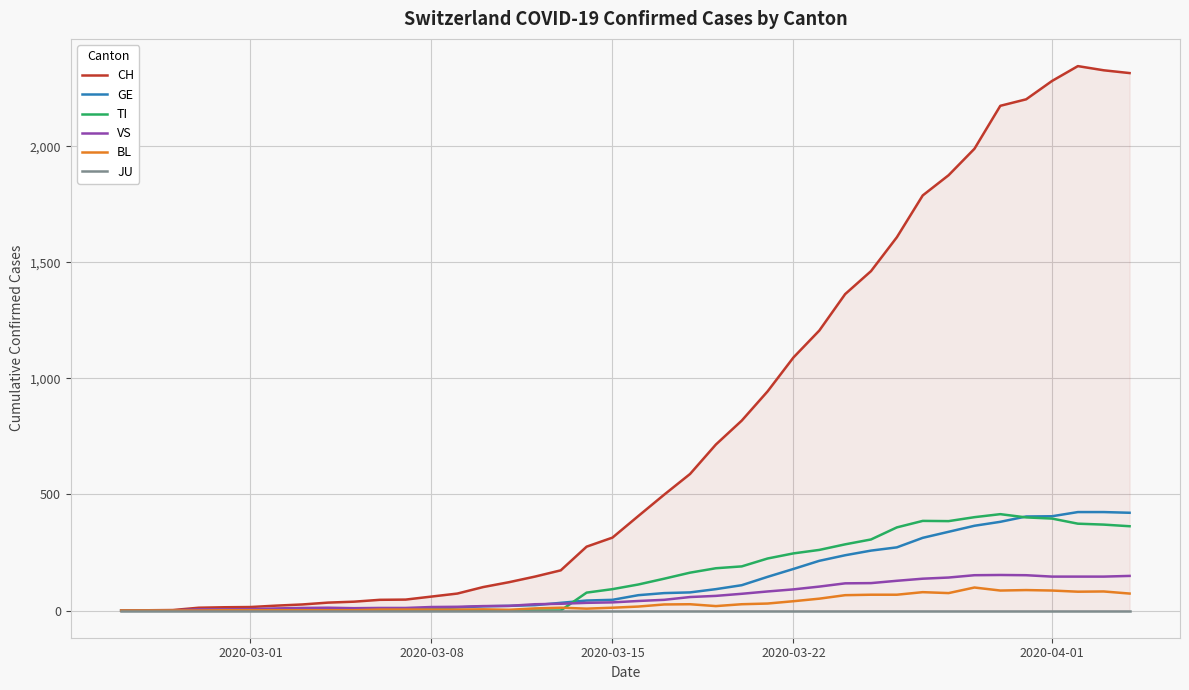

What is the highest value of the VS series?

153